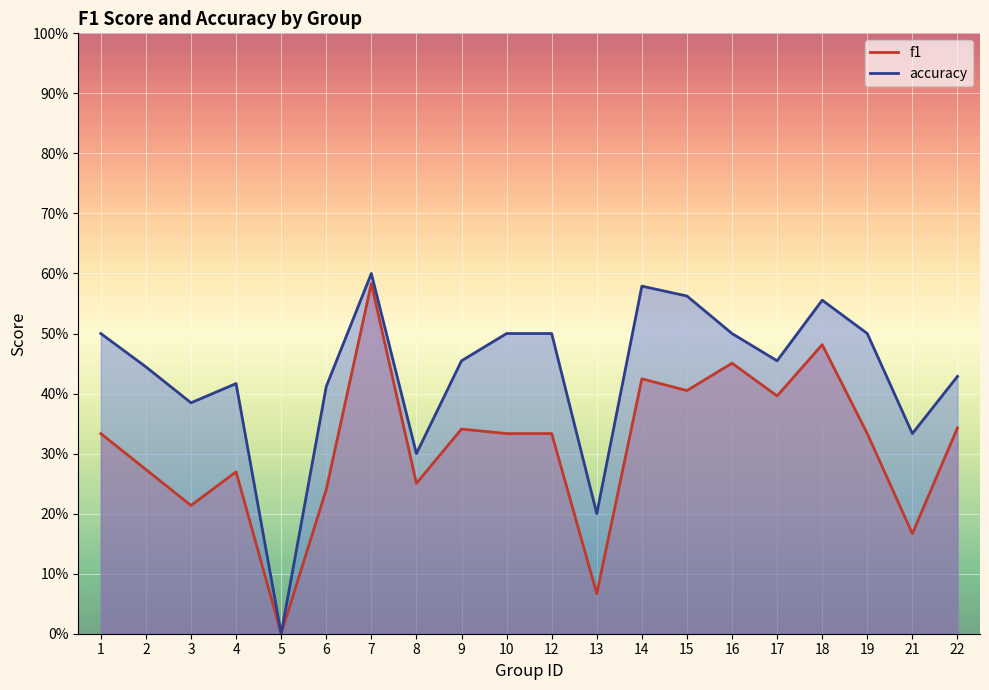

How many interior local peaks does the f1 series have?

6